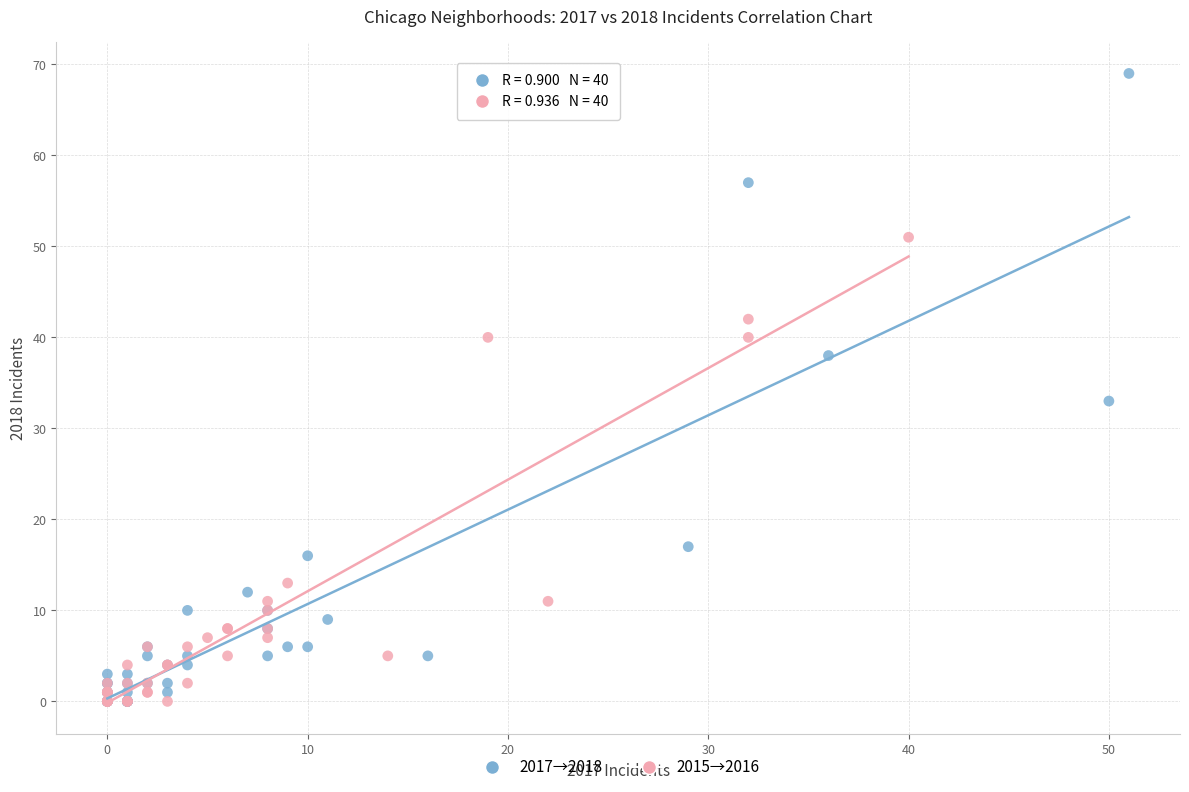

Which series has the largest Y range (max minus min)?

2017→2018